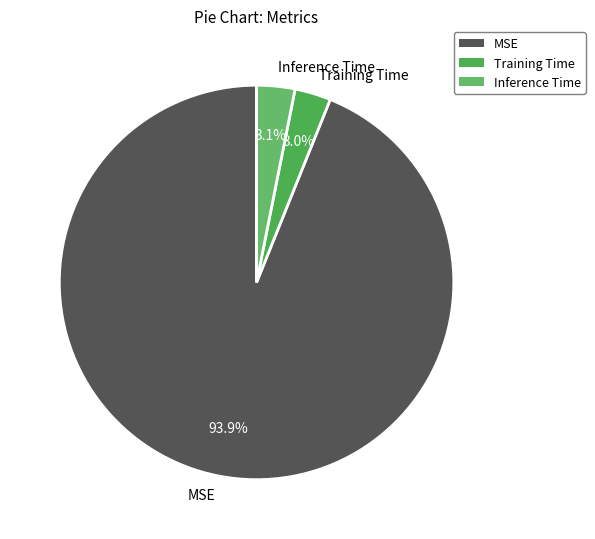

Count the number of slices in the pie.

3